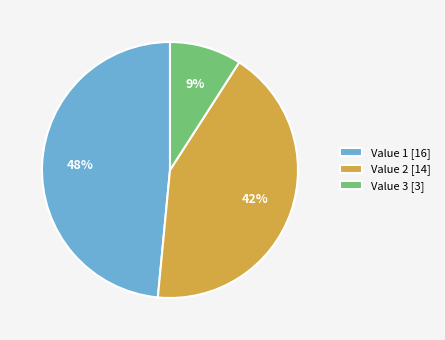

The Value 3 [3] slice represents 9% of the pie. True or false?

True